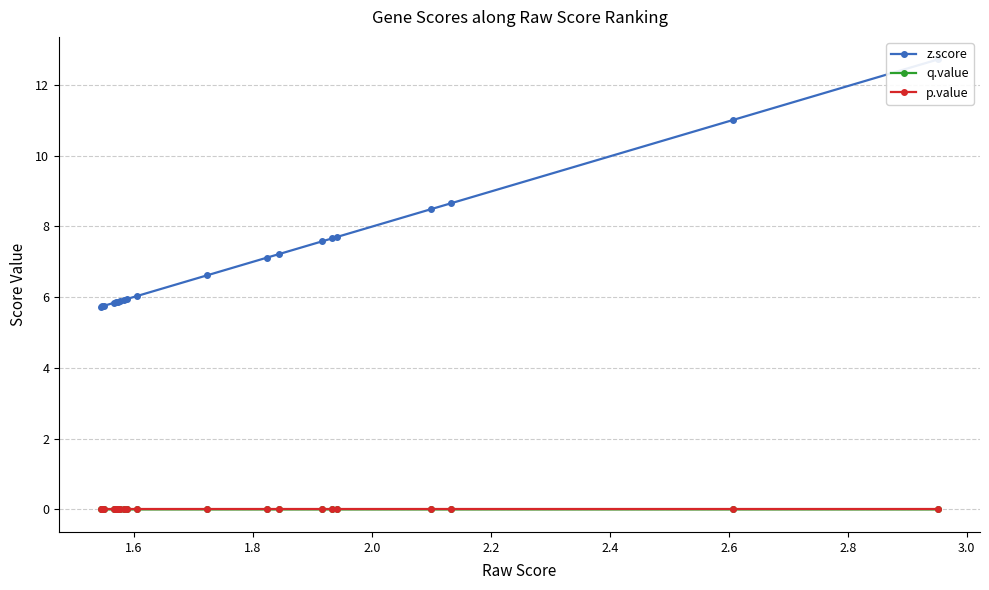

True or false: q.value and p.value cross at least once.

False